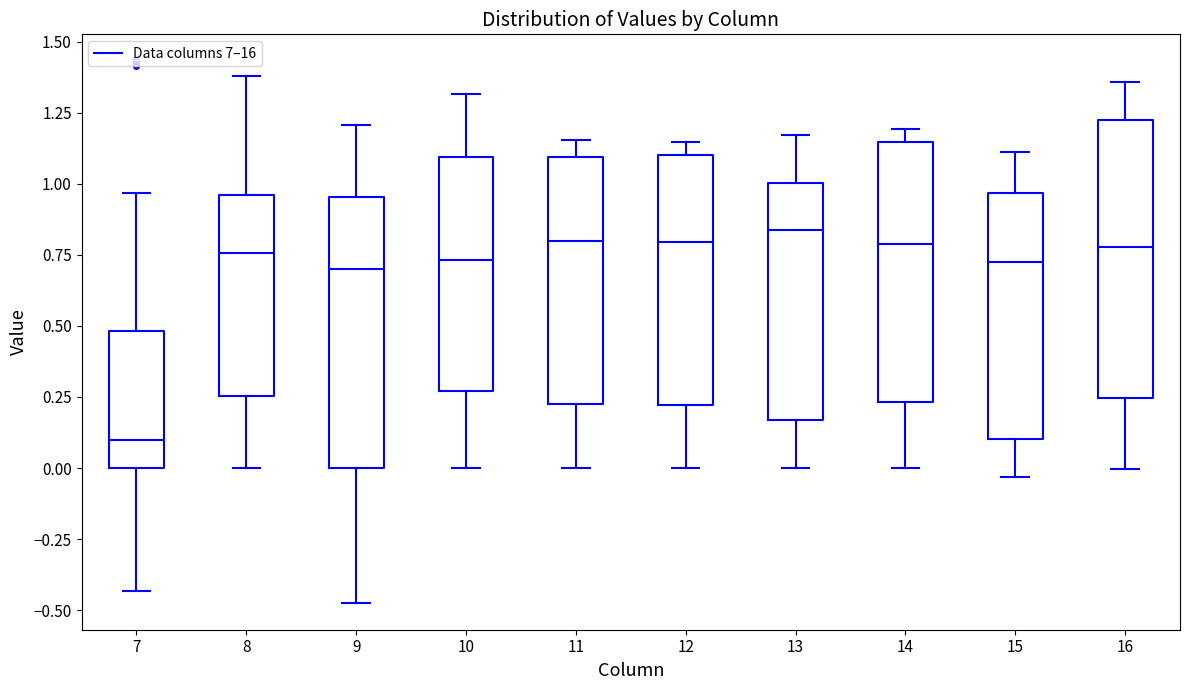

Which box's median line is the lowest?

7